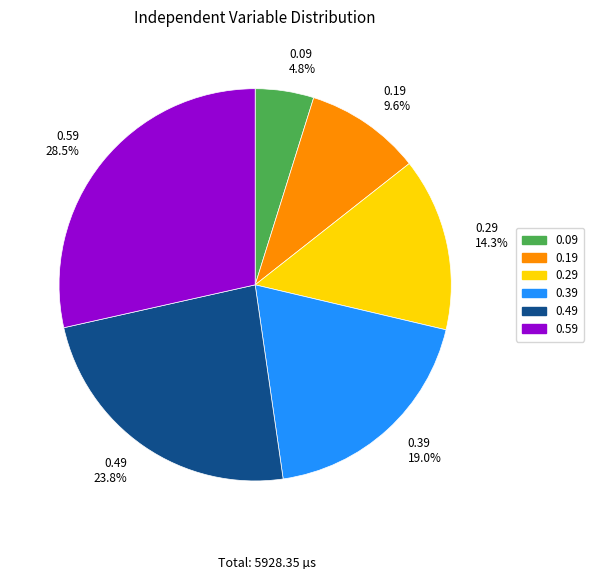

Which category has the biggest portion of the pie?

0.59